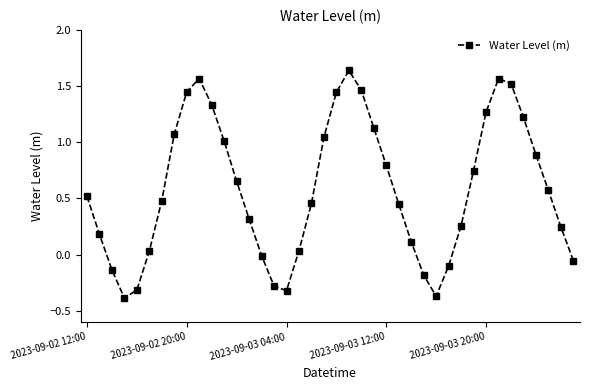

What is the difference between the second highest and minimum values?

2.0